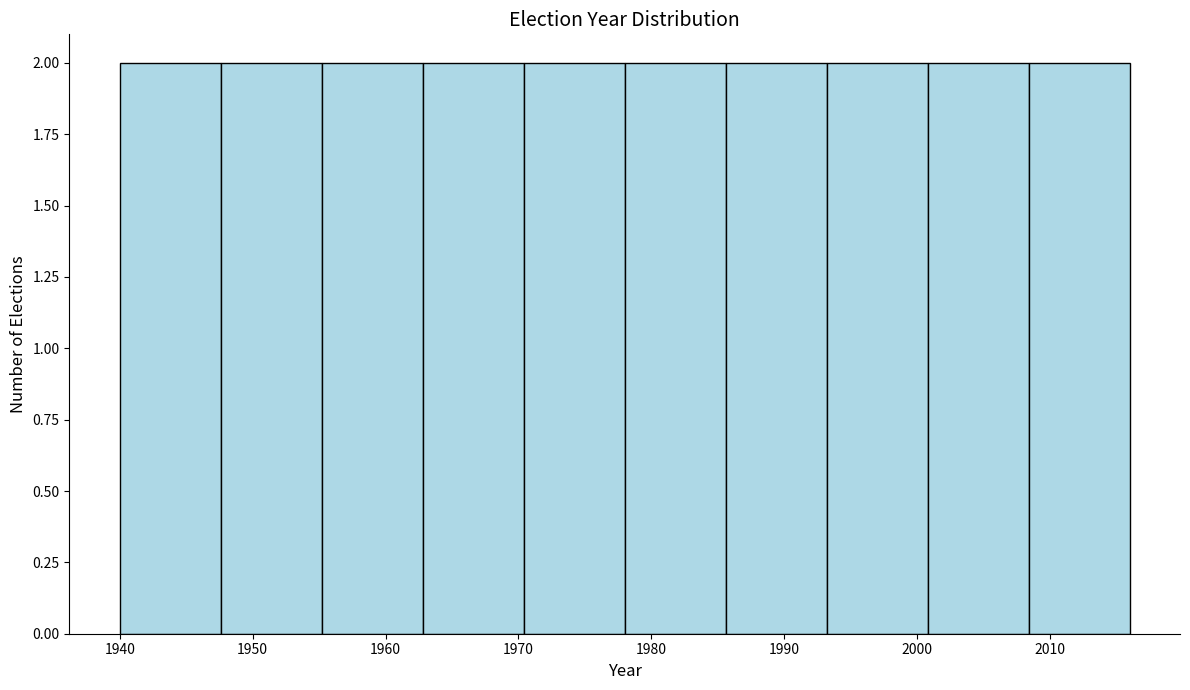

Reading left to right, transcribe this chart: for each bar, give the range it covers on the x-axis and its height. Neither the bar edges nor the heights are printed on the chart, so give them approximately, as read against the axes.

1940.0 to 1947.6: 2
1947.6 to 1955.2: 2
1955.2 to 1962.8: 2
1962.8 to 1970.4: 2
1970.4 to 1978.0: 2
1978.0 to 1985.6: 2
1985.6 to 1993.2: 2
1993.2 to 2000.8: 2
2000.8 to 2008.4: 2
2008.4 to 2016.0: 2